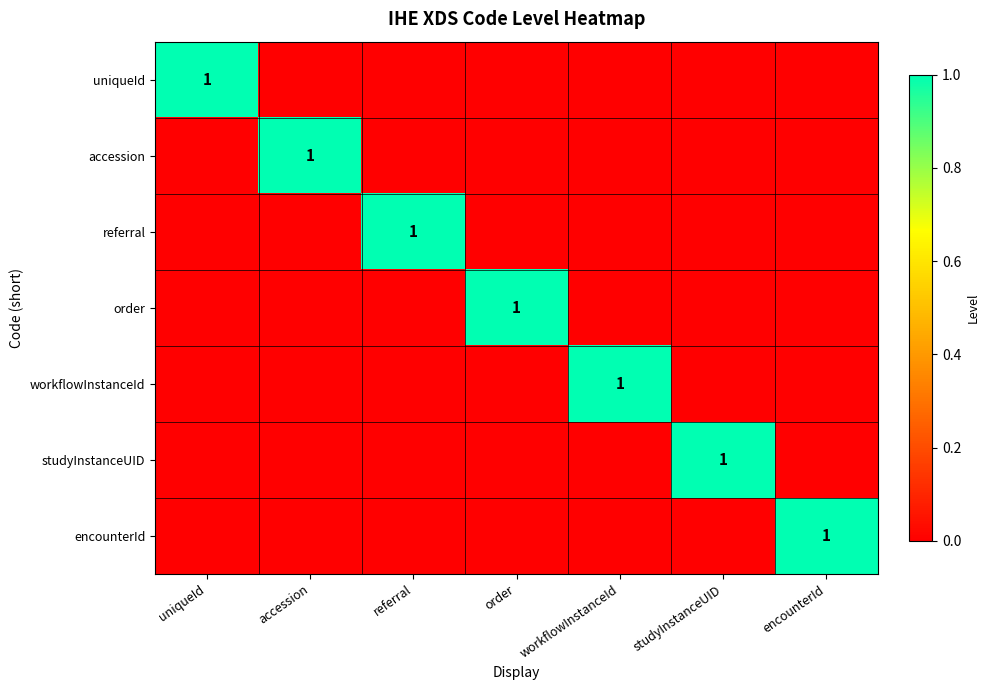

Which series changed the most between order and encounterId?

order